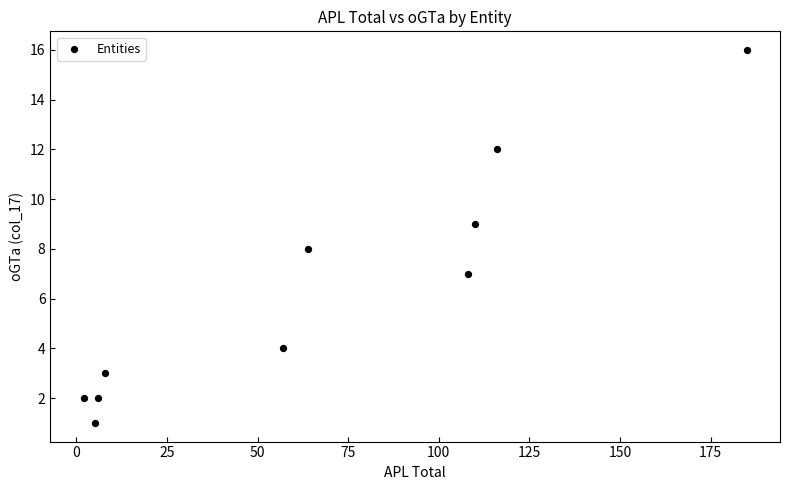

What is the average Y value?

6